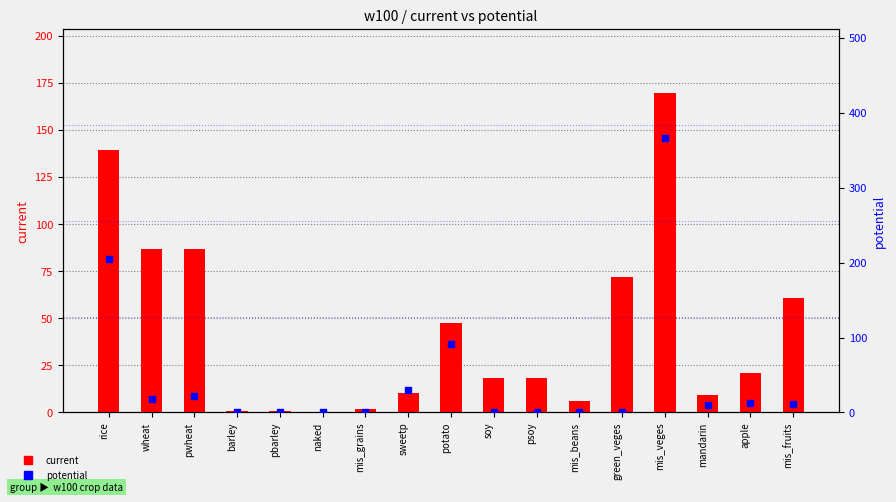

What is the total value across all series at pbarley?

0.8